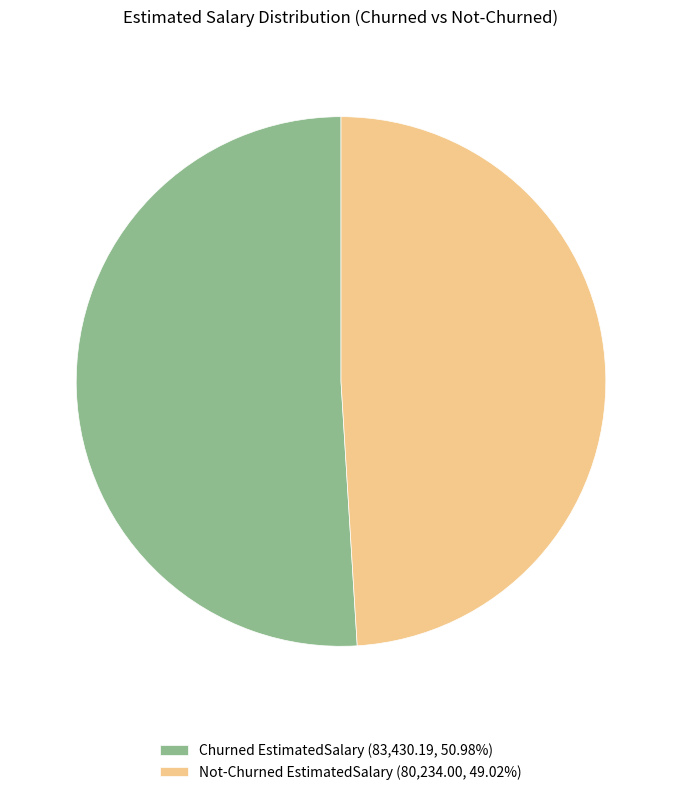

Do Churned EstimatedSalary (83,430.19, 50.98%) and Not-Churned EstimatedSalary (80,234.00, 49.02%) together represent more than half of the pie?

Yes